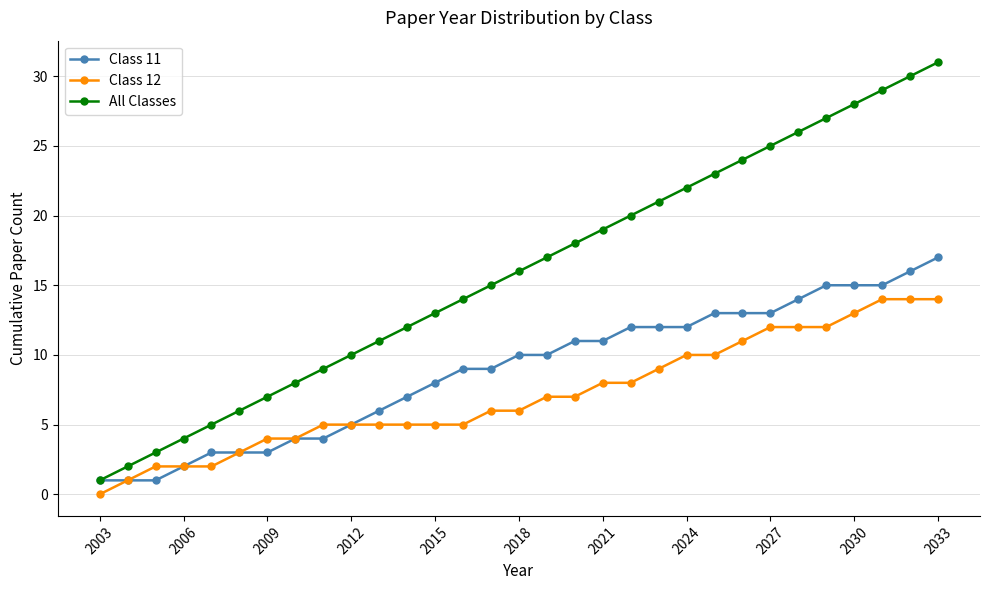

List the series in order of their overall mean, highest first.

All Classes, Class 11, Class 12